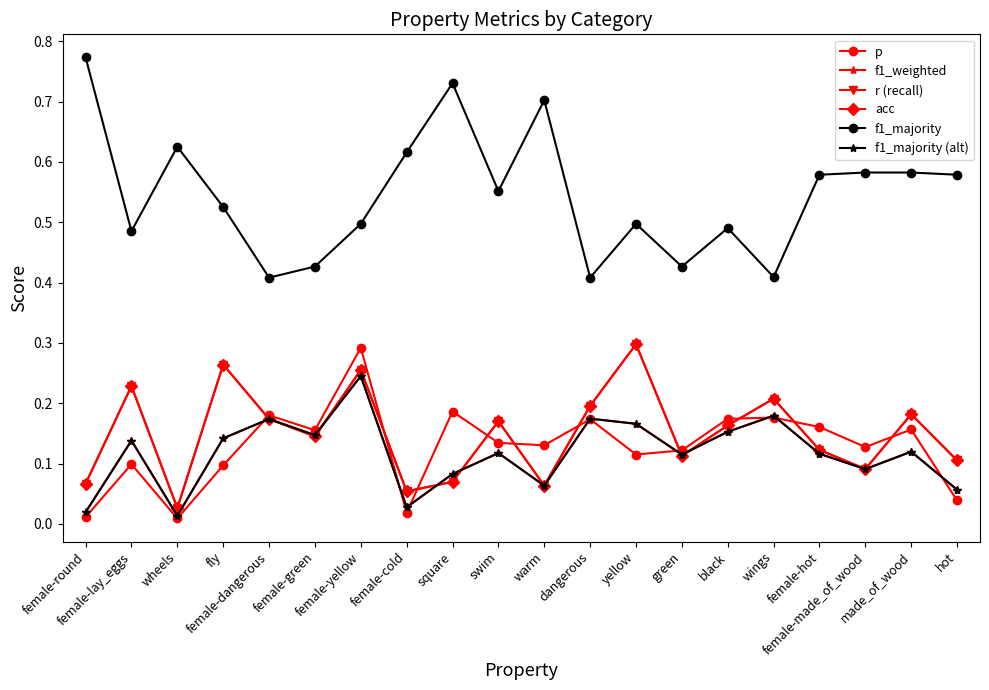

Is this an area chart (filled region under the line)?

No